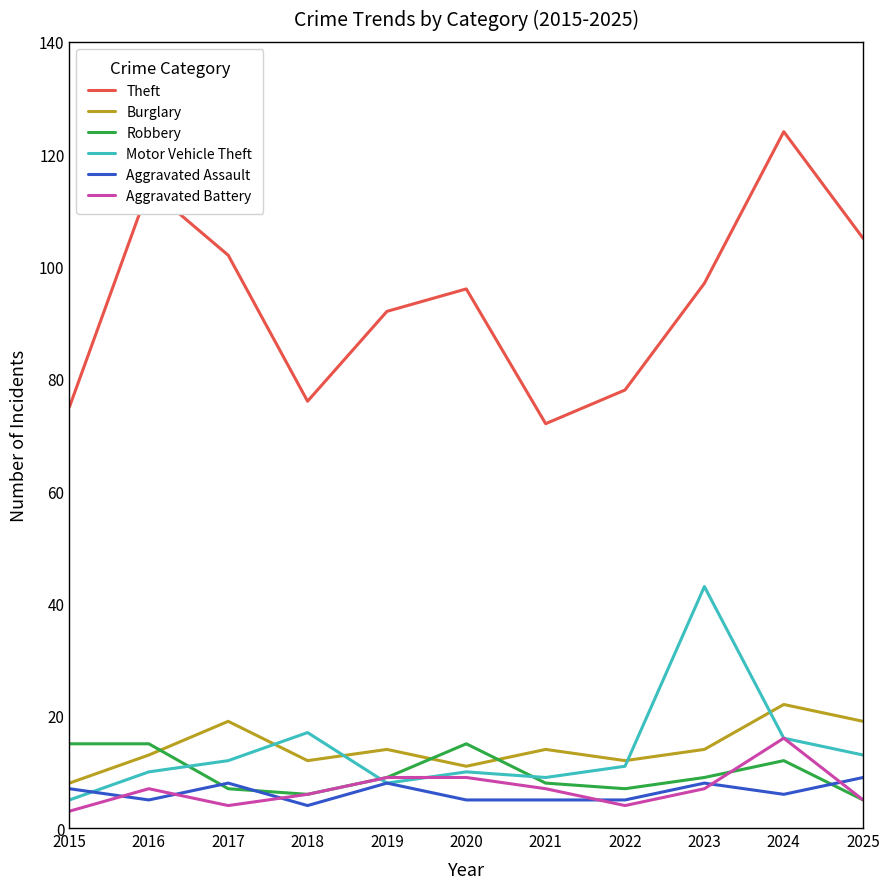

What is the spread (max minus min) of values at 2021?

67